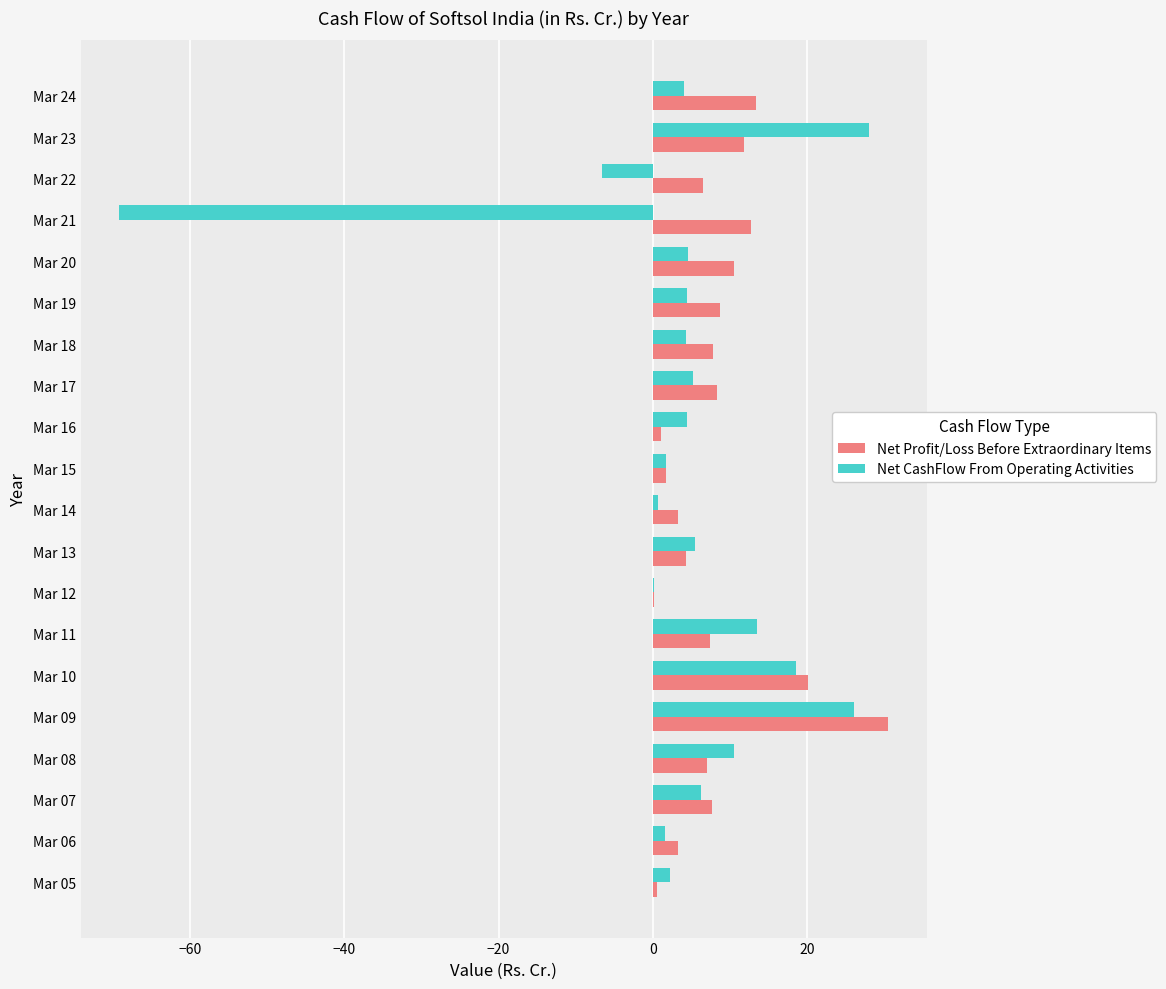

The Net Profit/Loss Before Extraordinary Items series shows 0.6 at Mar 05. True or false?

True